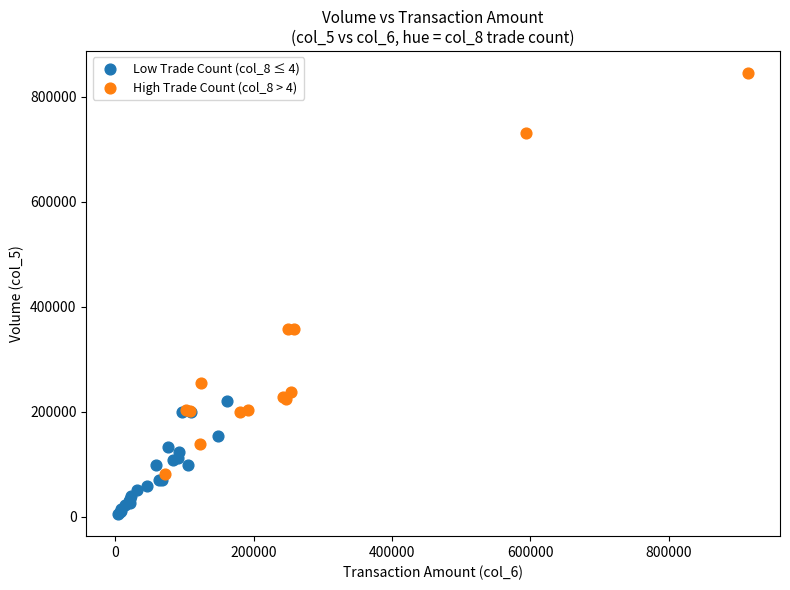

Which series has the largest Y range (max minus min)?

High Trade Count (col_8 > 4)